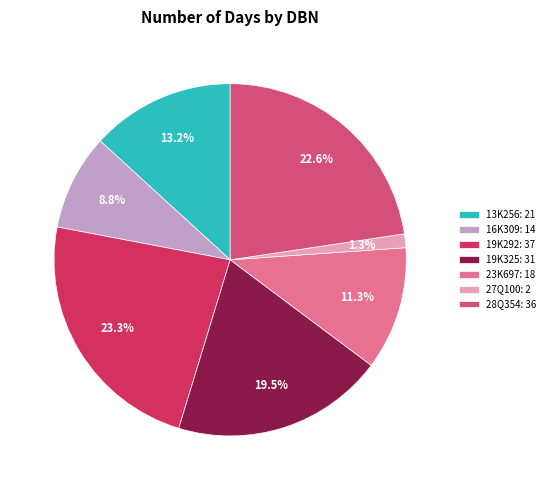

Is 13K256 the majority of the pie?

No